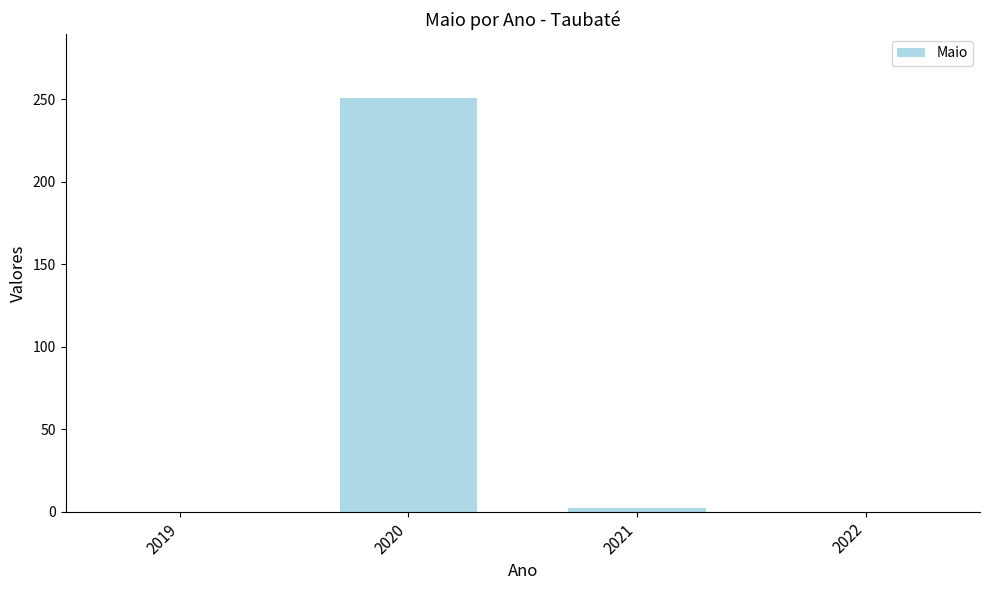

The value at 2020 is 251. True or false?

True